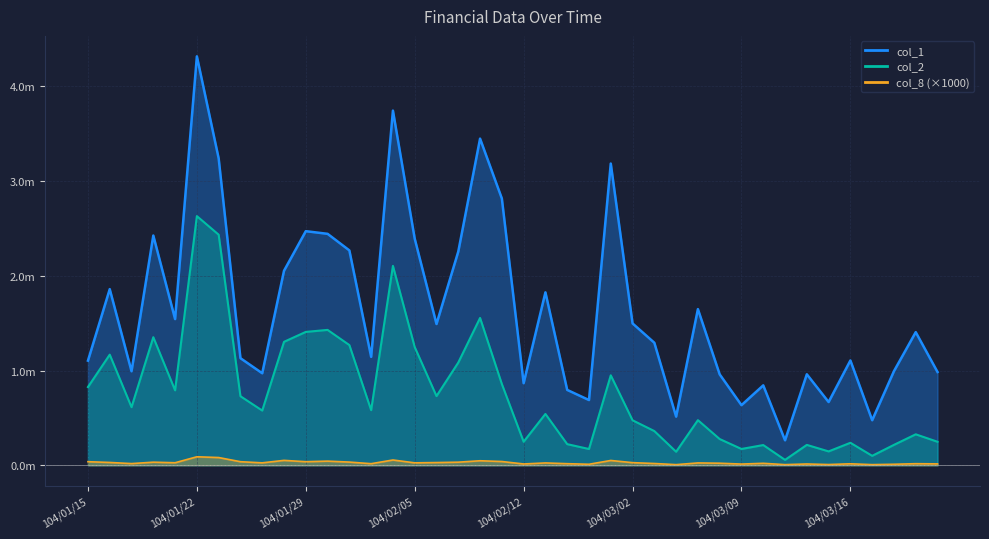

What is the spread (max minus min) of values at 104/02/26?

3135000